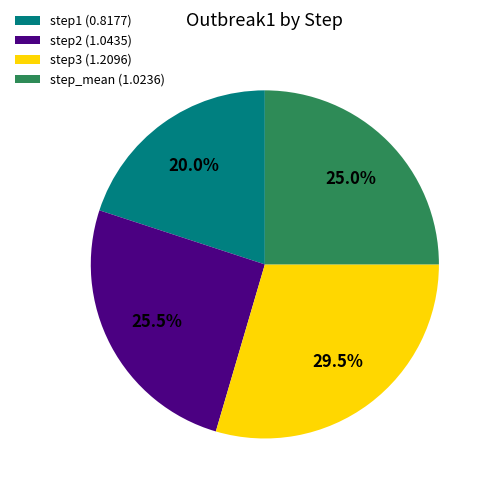

Is it true that step_mean is 15% of the pie?

False